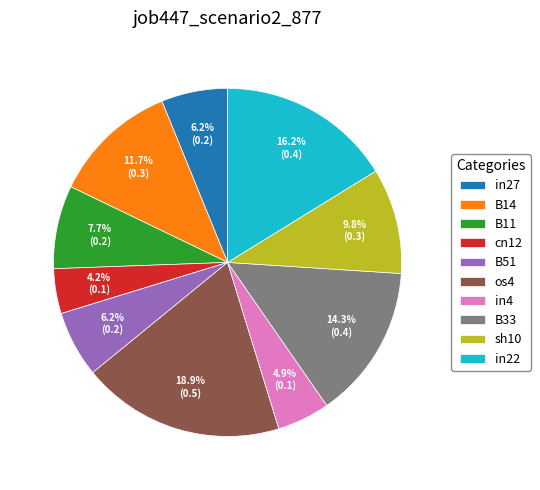

To the nearest percent, what percentage of the pie is cn12?

4%